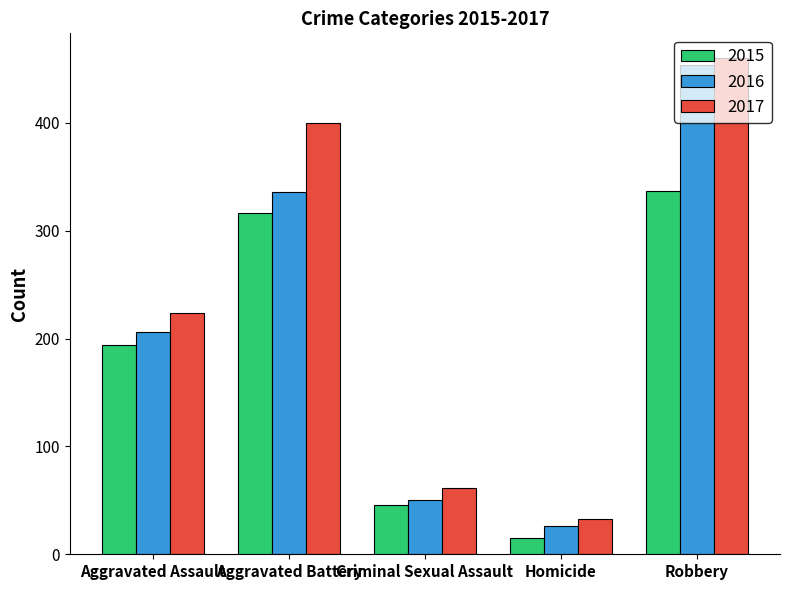

How many values in the 2017 series are below 224?

2